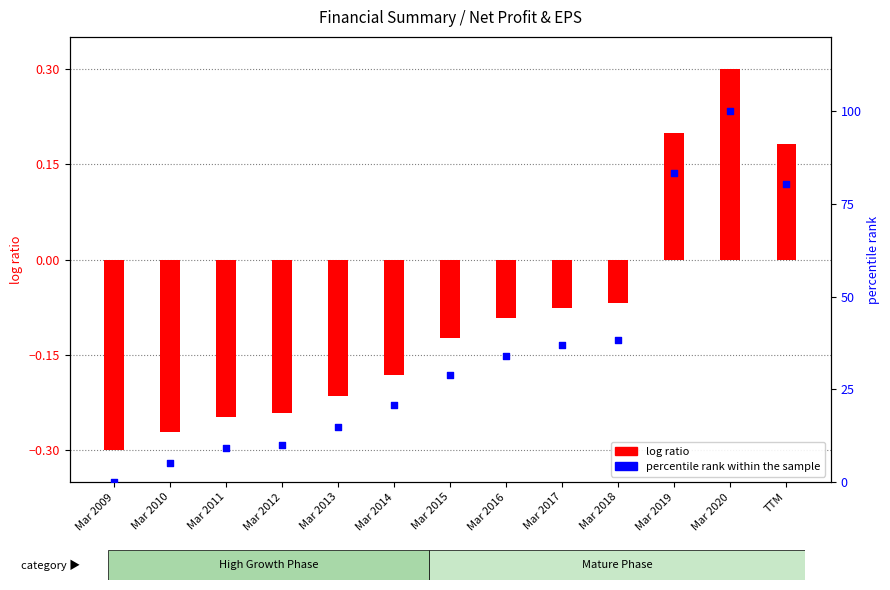

Which series has the largest total across all categories?

percentile rank within the sample